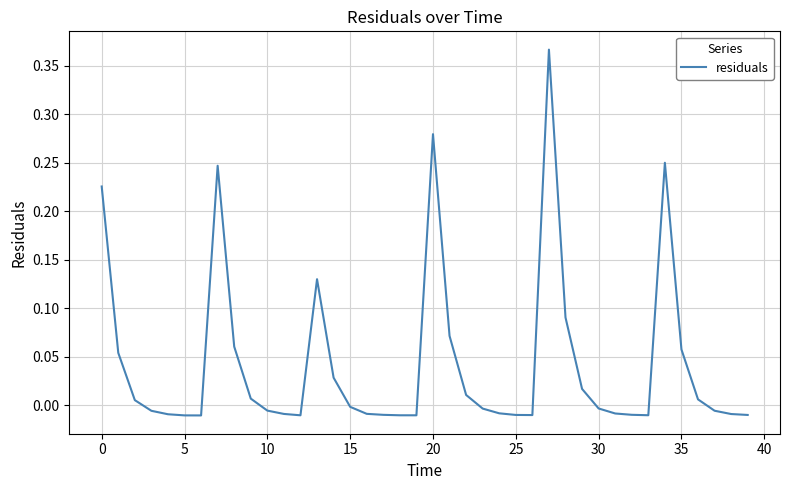

What is the label of the 26th point from the left?

25